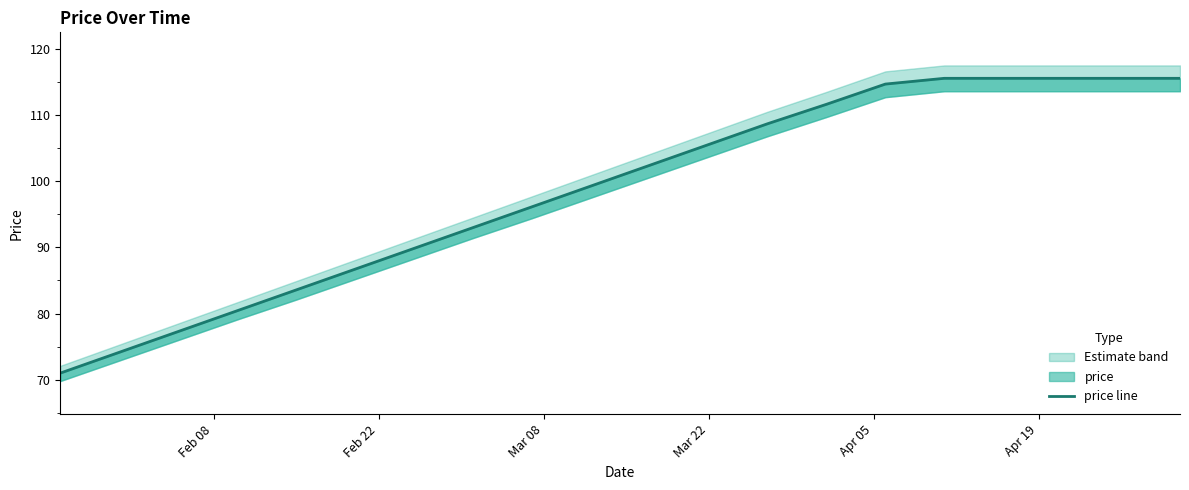

How many values are below 102?

10